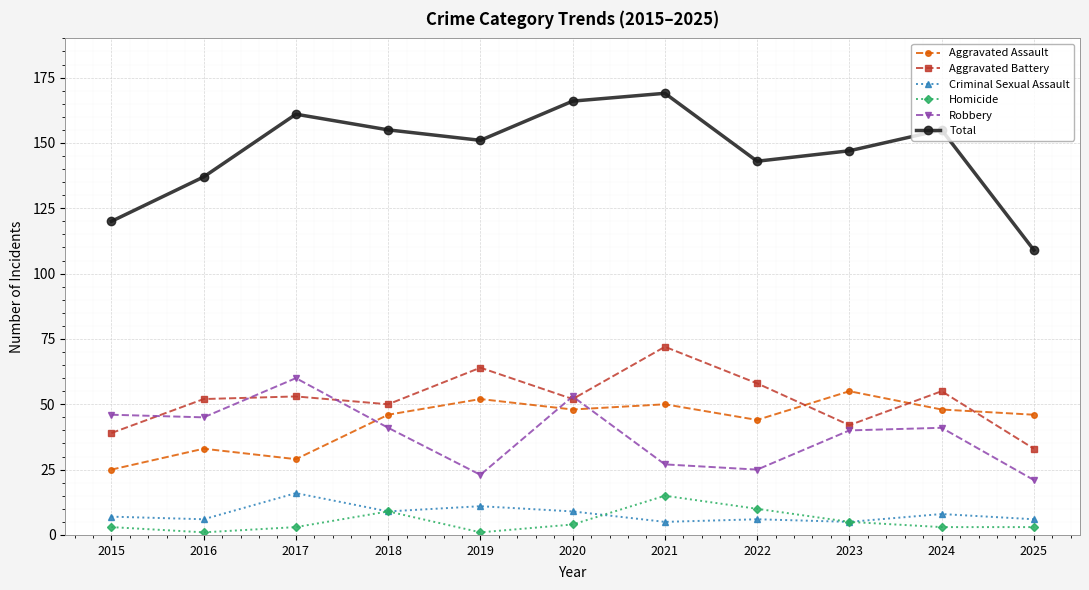

How many lines are shown in the chart?

6